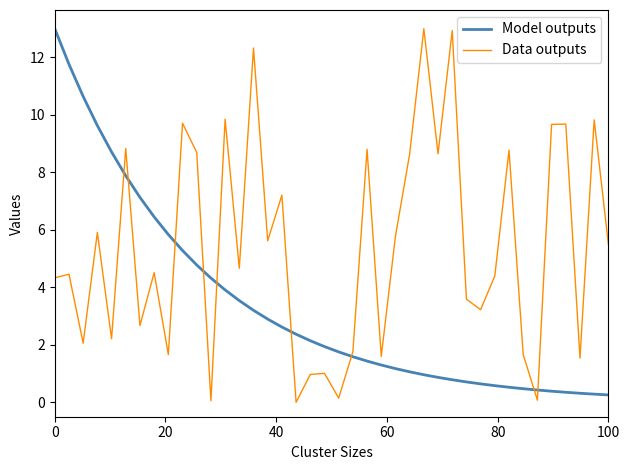

True or false: Model outputs and Data outputs cross at least once.

True